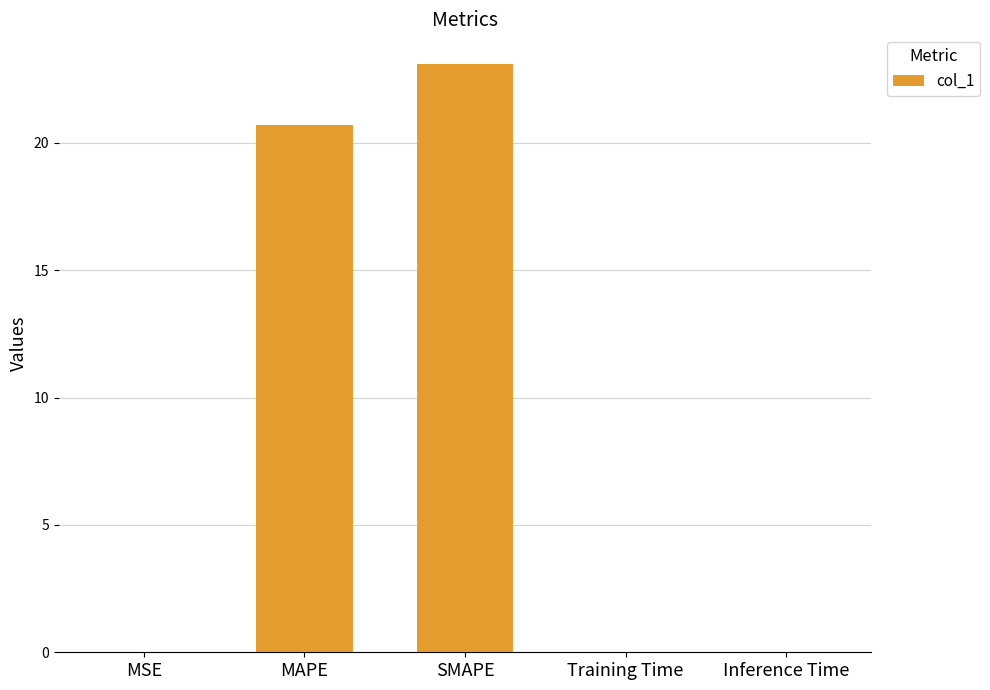

What is the sum of all values?

43.8